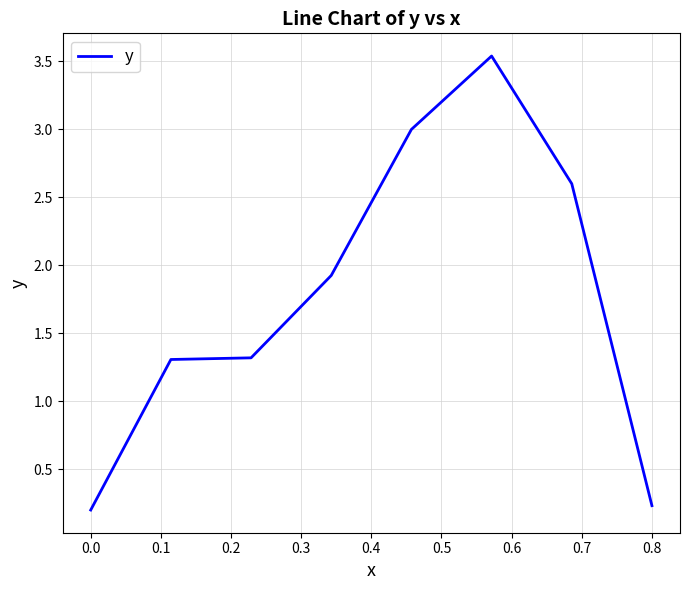

What is the difference between the maximum and minimum values?

3.3